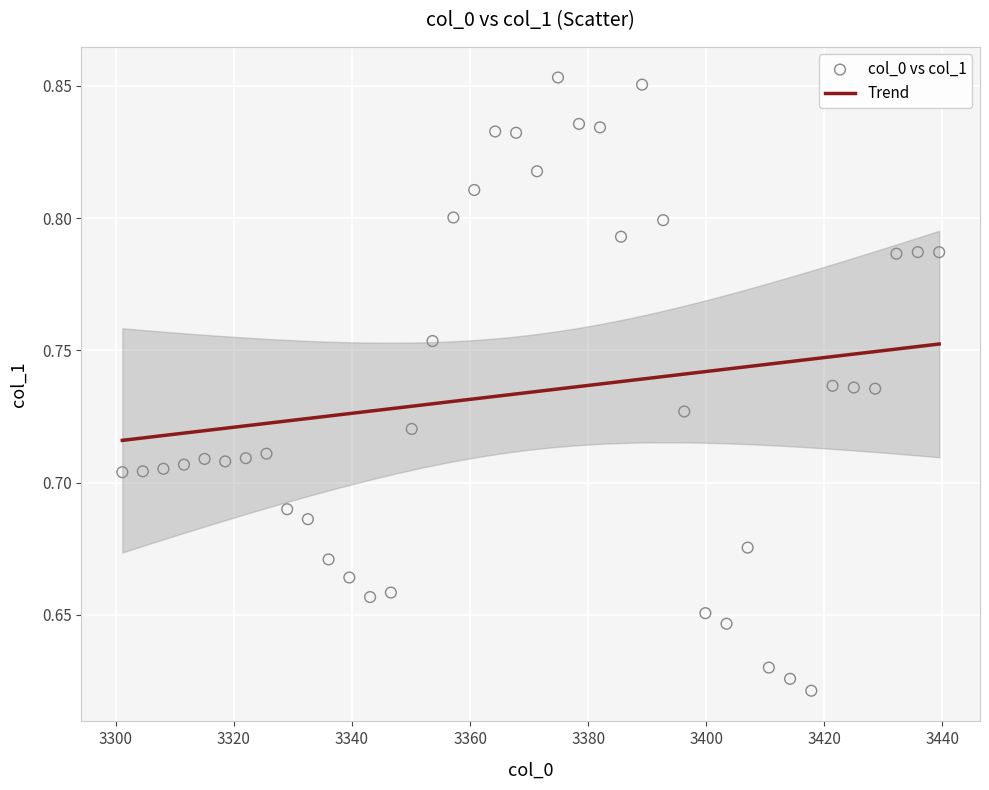

What is the range of X values (max minus min)?

138.4